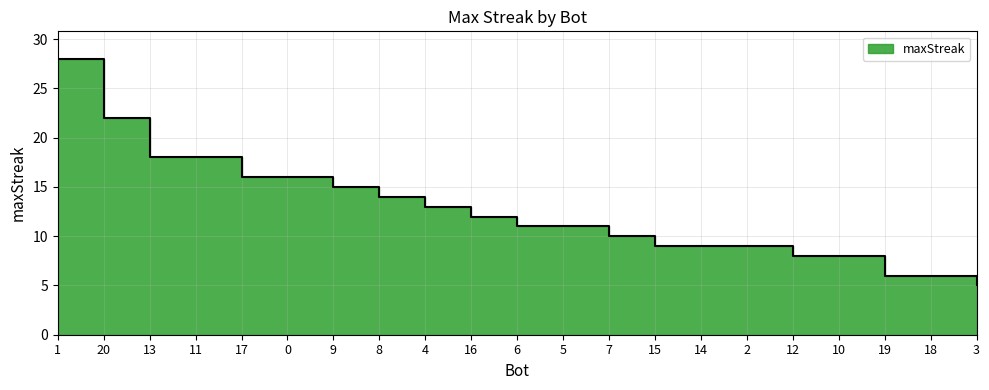

Rank the categories by value from lowest to highest.

3, 19, 18, 12, 10, 15, 14, 2, 7, 6, 5, 16, 4, 8, 9, 17, 0, 13, 11, 20, 1